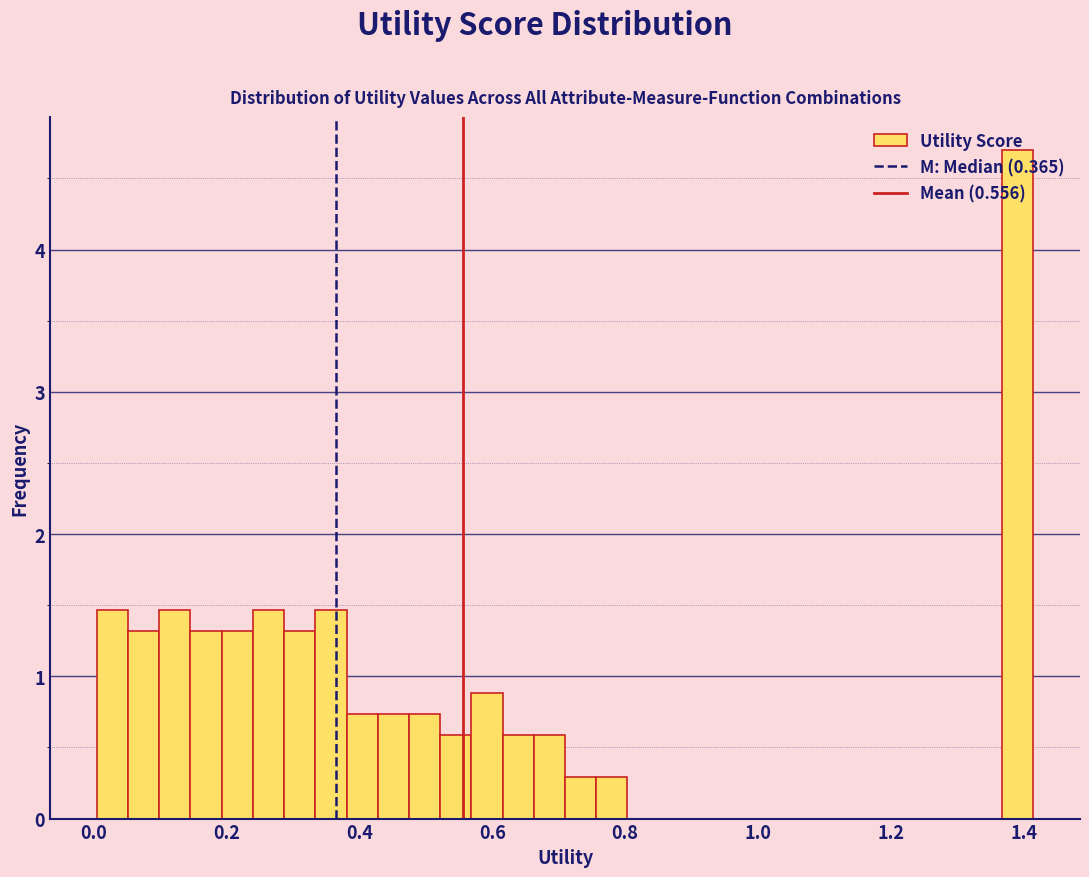

Around what value on the x-axis is the tallest bar? Give the approximate position of its centre, as read against the axis.

1.40